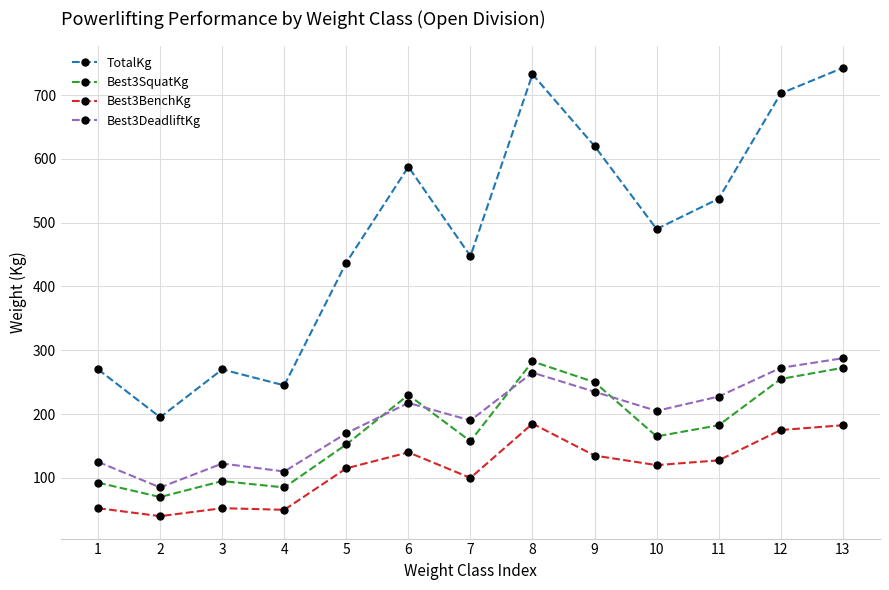

What is the highest value of the Best3BenchKg series?

185.0